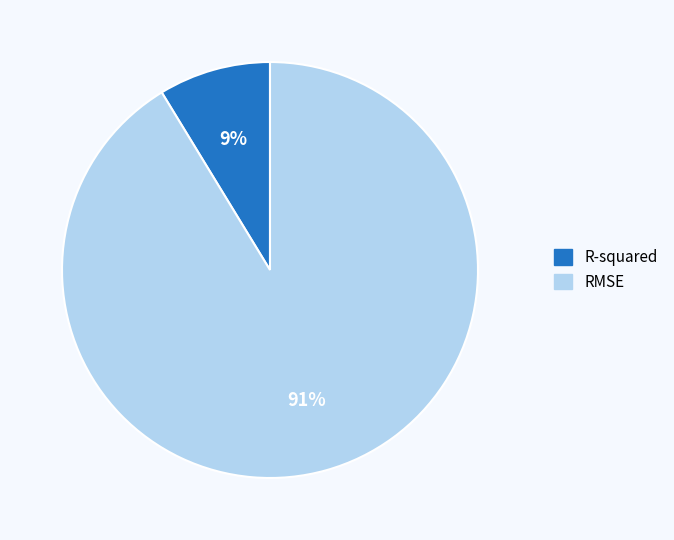

Is RMSE the majority of the pie?

Yes